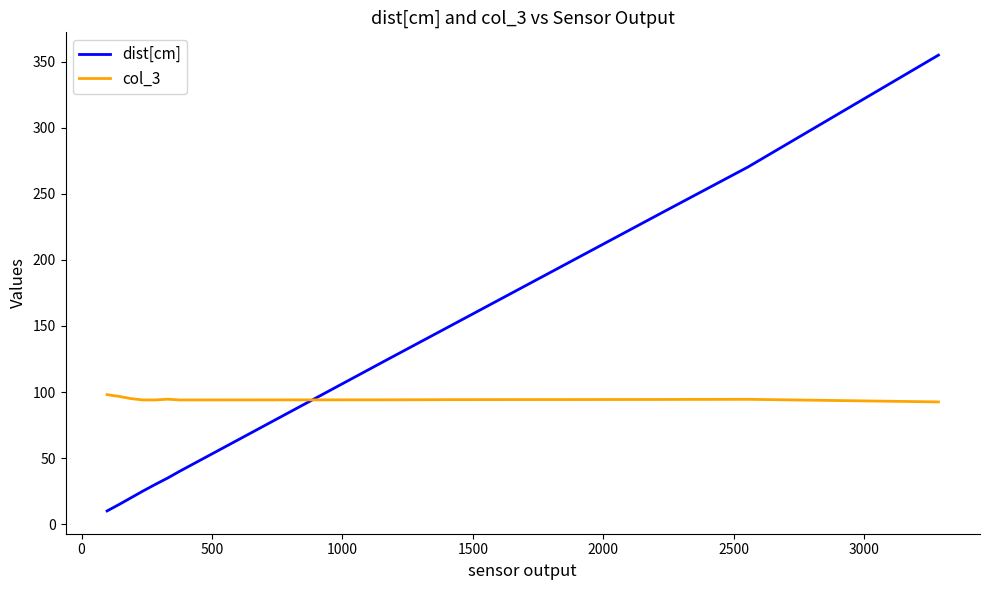

List the series in order of their overall mean, lowest first.

col_3, dist[cm]